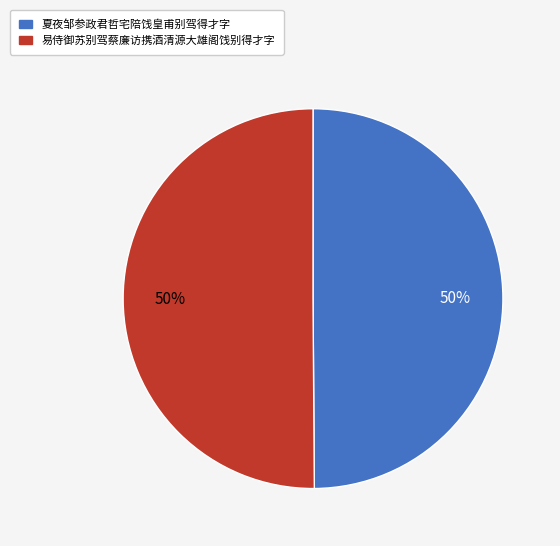

Is it true that 易侍御苏别驾蔡廉访携酒清源大雄阁饯别得才字 is 60% of the pie?

False